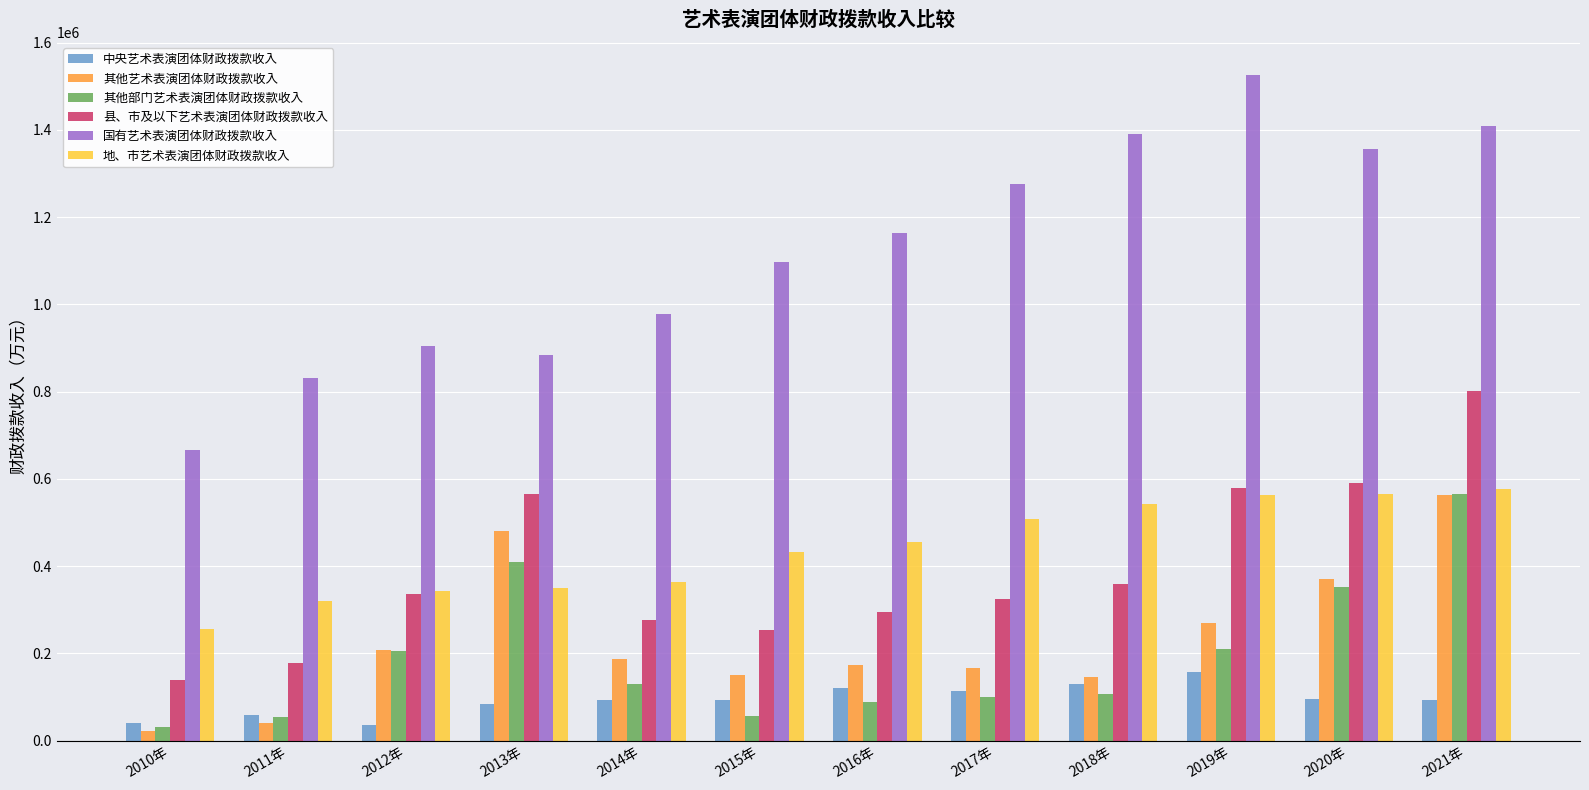

What is the minimum value for 地、市艺术表演团体财政拨款收入?

255964.4